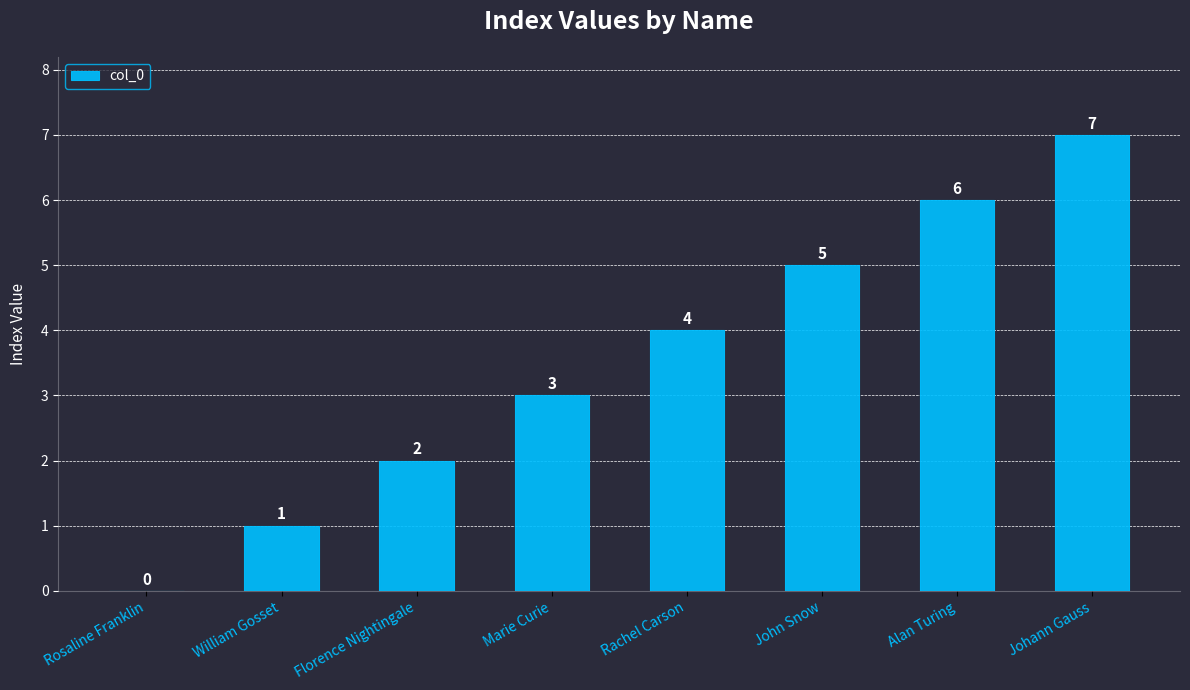

What is the greatest value displayed?

7